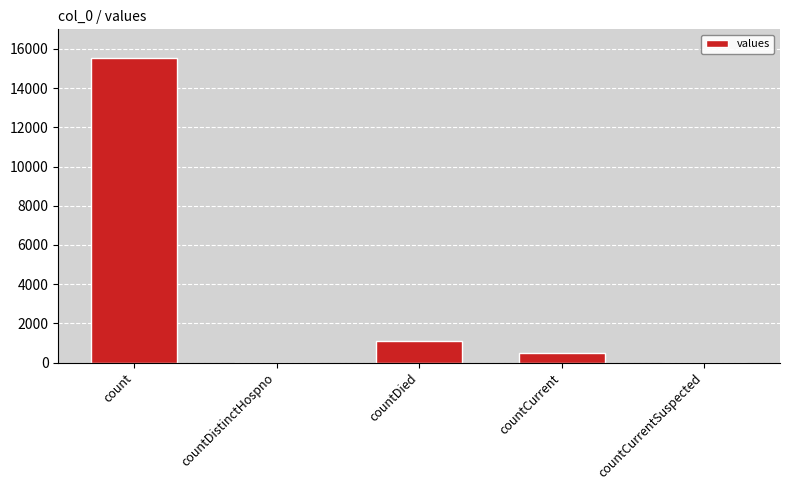

Does the chart contain stacked bars?

No